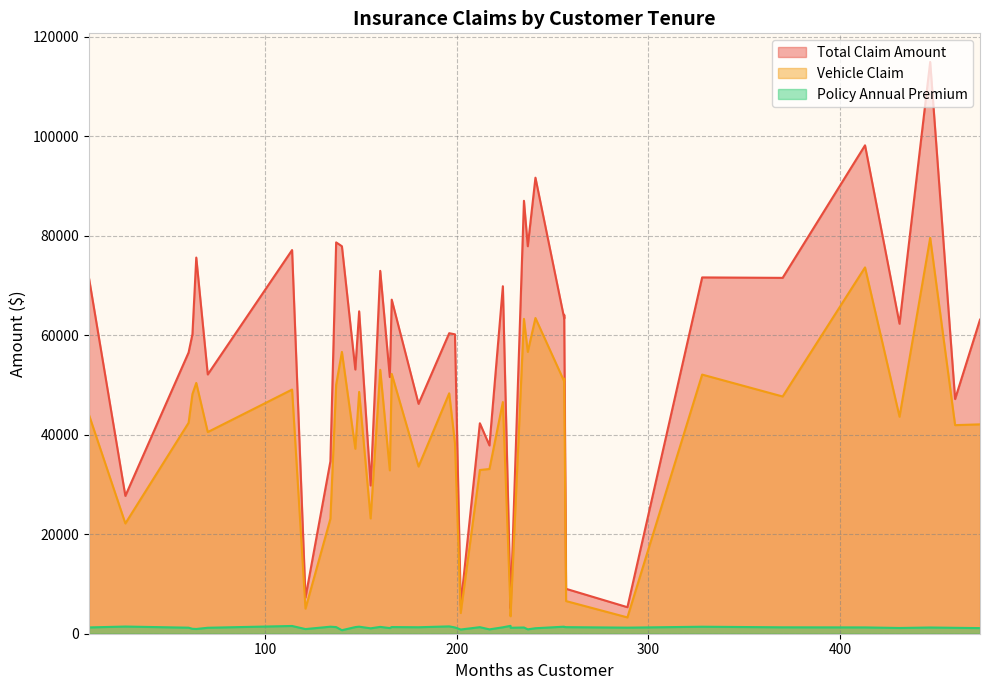

How many categories are shown in the chart?

40